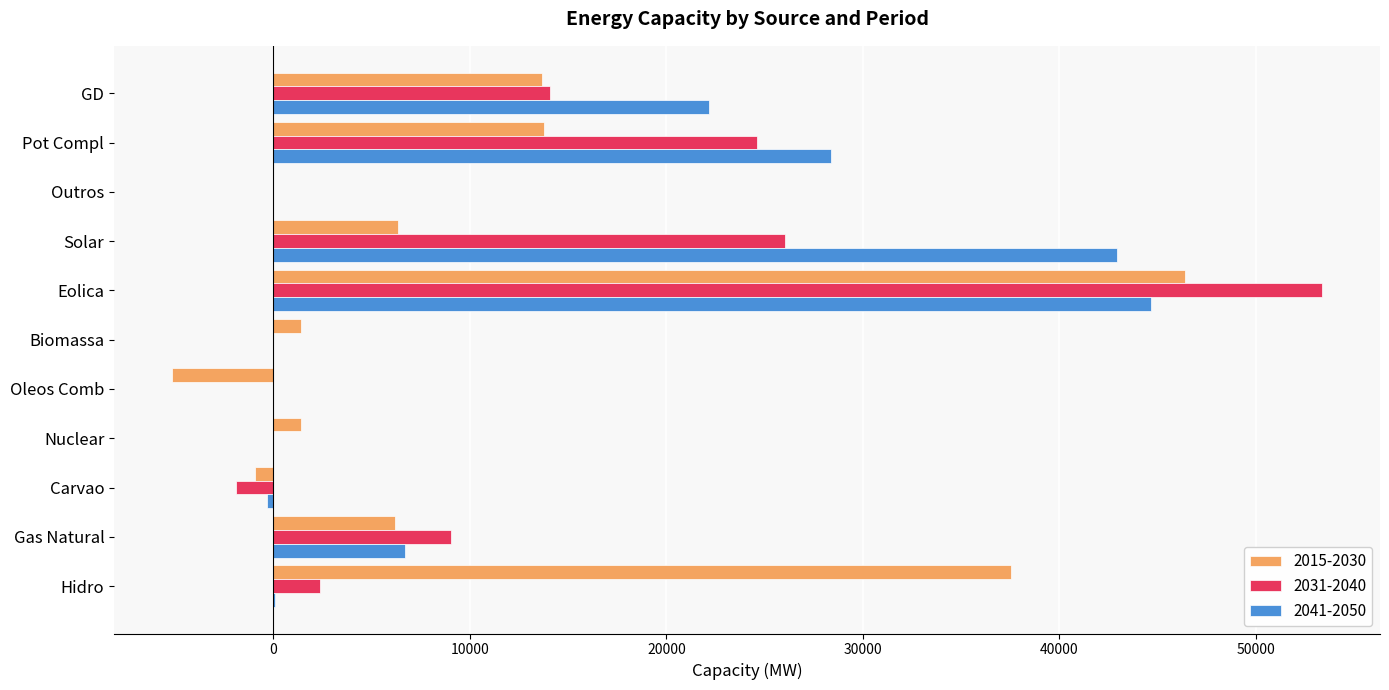

At which category is the sum across all series the highest?

Eolica